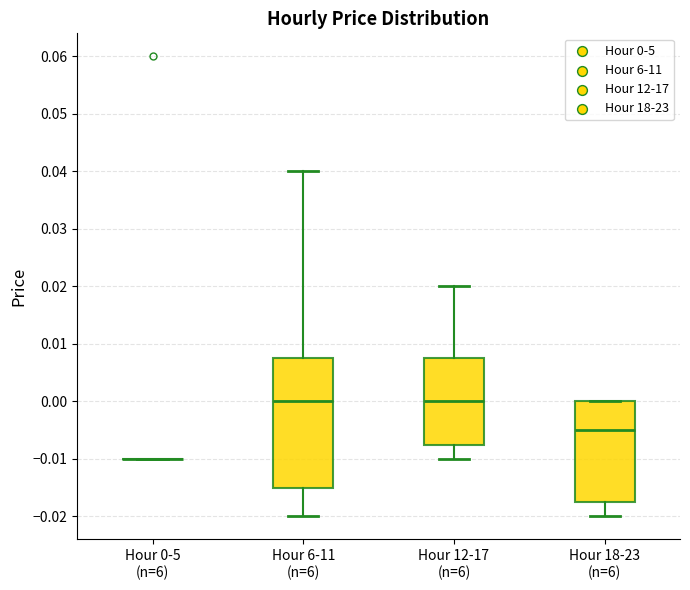

Reading left to right, read every box against the y-axis: the position of its median line, the range the box covers, and the ends of its whiskers. The values are not printed on the chart, so give them approximately, as read against the axis.

Hour 0-5 (n=6): box collapsed to a line at -0.010, whiskers -0.010 to -0.010
Hour 6-11 (n=6): median 0.000, box -0.015 to 0.008, whiskers -0.020 to 0.040
Hour 12-17 (n=6): median 0.000, box -0.007 to 0.008, whiskers -0.010 to 0.020
Hour 18-23 (n=6): median -0.005, box -0.017 to 0.000, whiskers -0.020 to 0.000